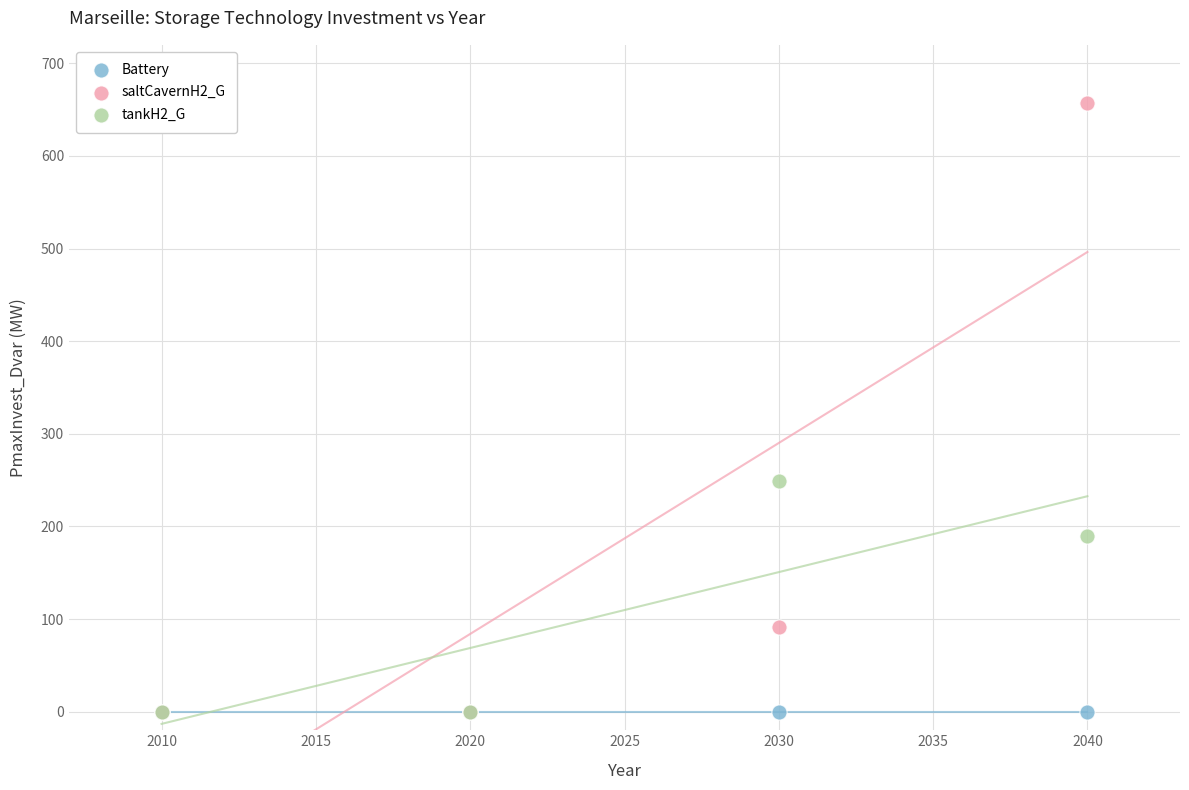

Across all series, what Y value is closest to 328?

249.0